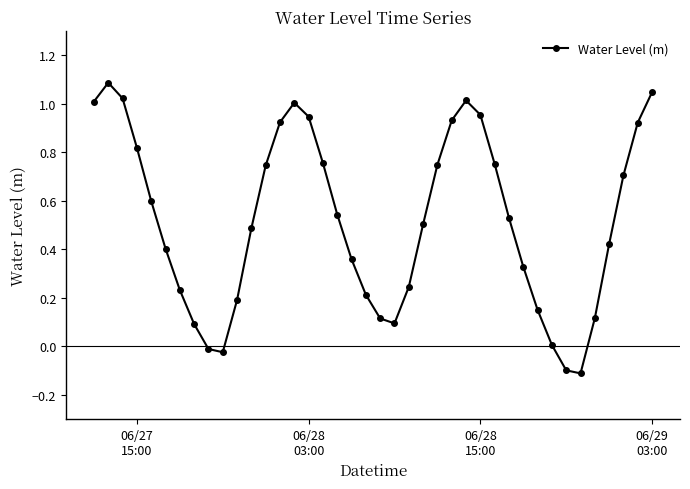

What is the greatest value displayed?

1.1